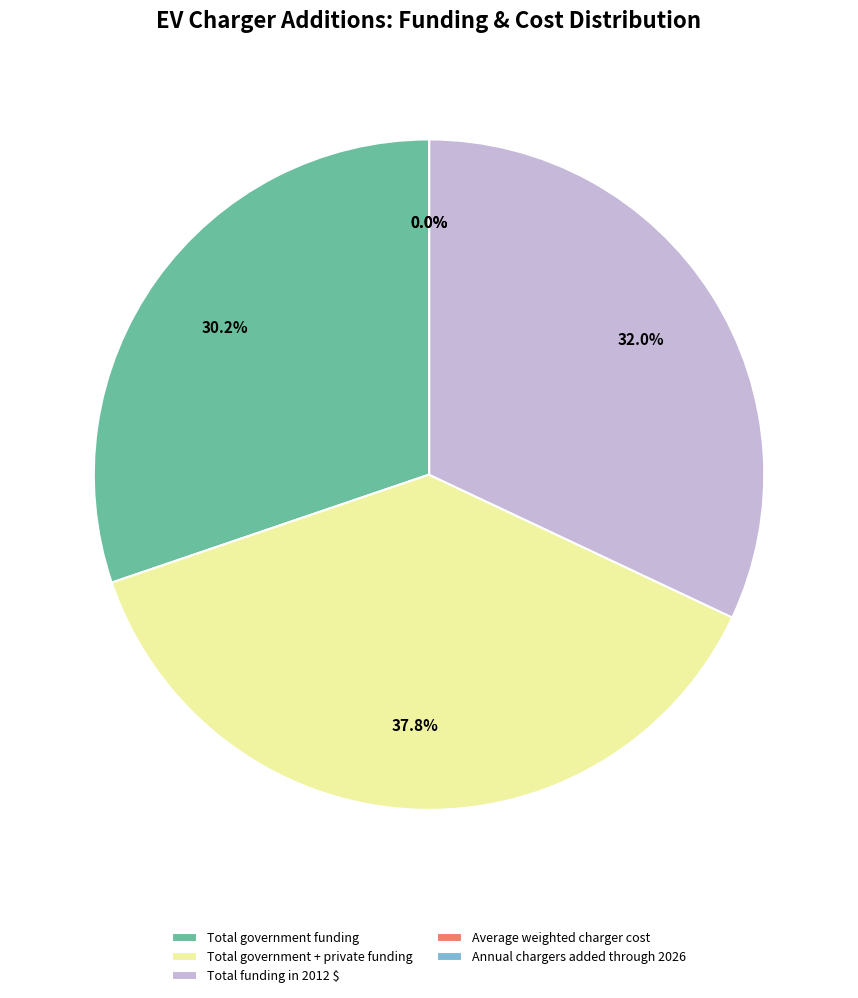

Does any single category account for the majority?

No